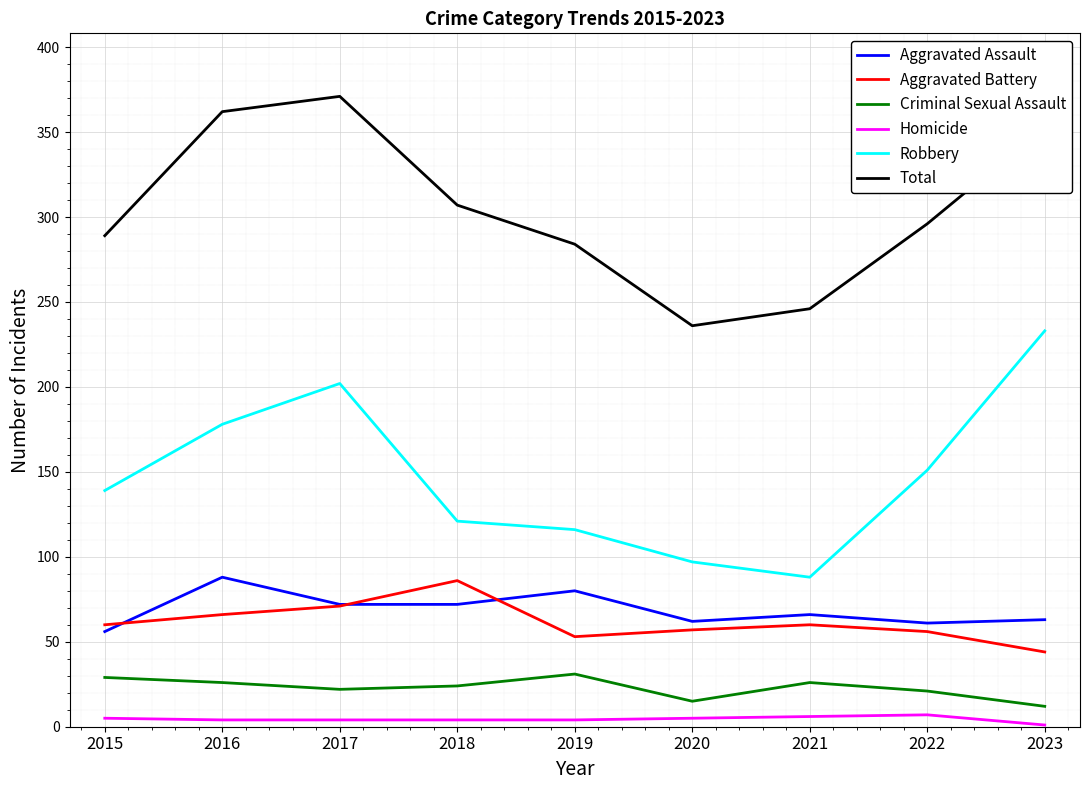

What is the difference between the Criminal Sexual Assault values at 2020 and 2016?

11